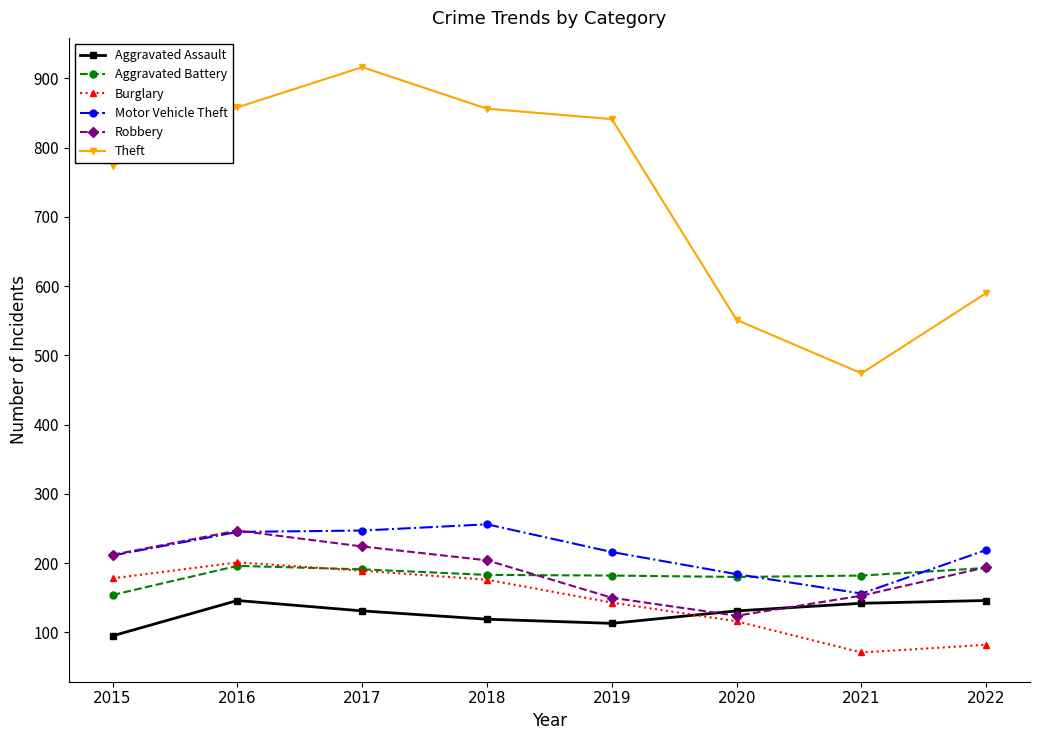

True or false: Aggravated Battery has more than 0 points higher than both neighbors.

True